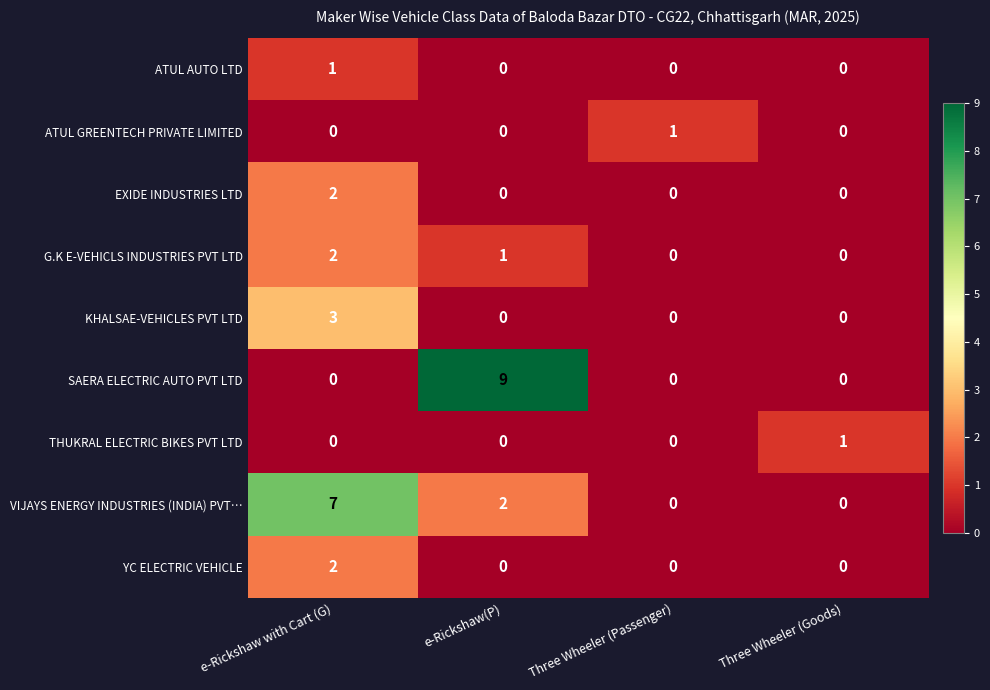

How many THUKRAL ELECTRIC BIKES PVT LTD values are between 0 and 1?

4